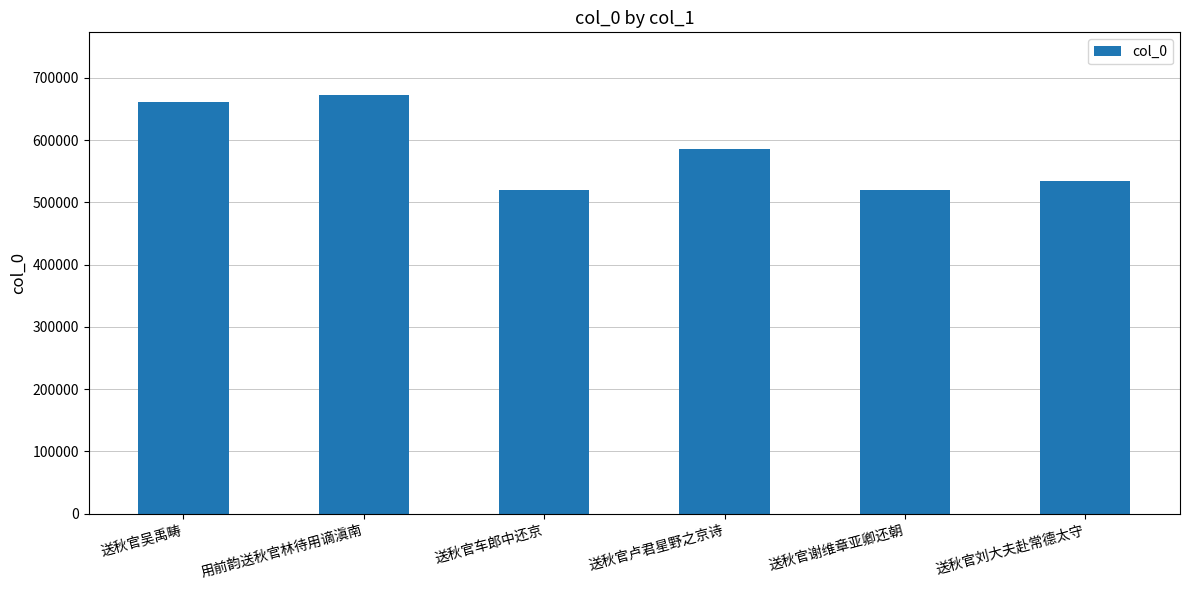

Is it true that the value at 送秋官车郎中还京 is 519705?

True